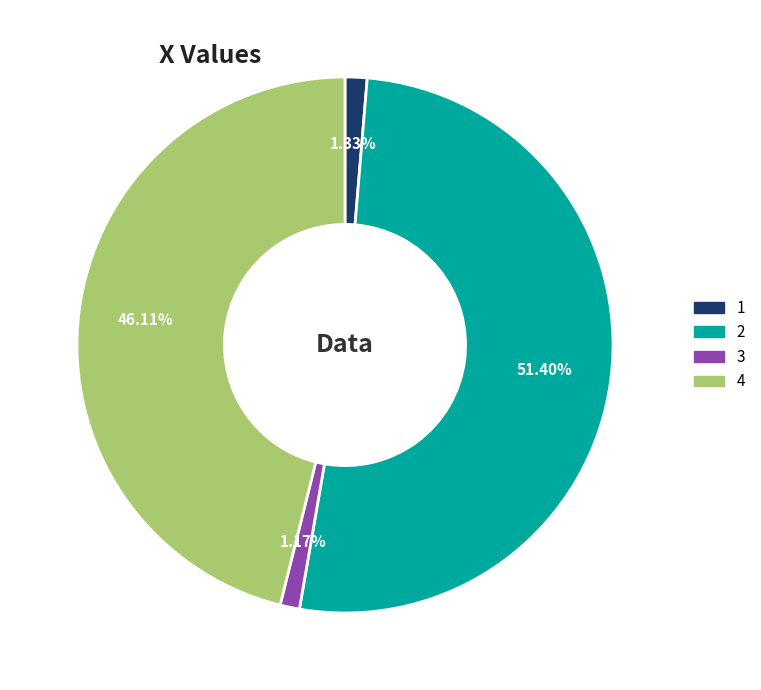

Is the sum of 3 and 2 greater than half?

Yes